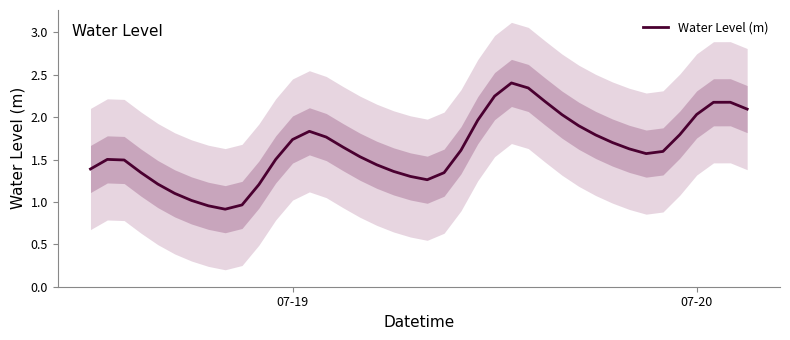

What is the lowest value of the Water Level (m) series?

0.9